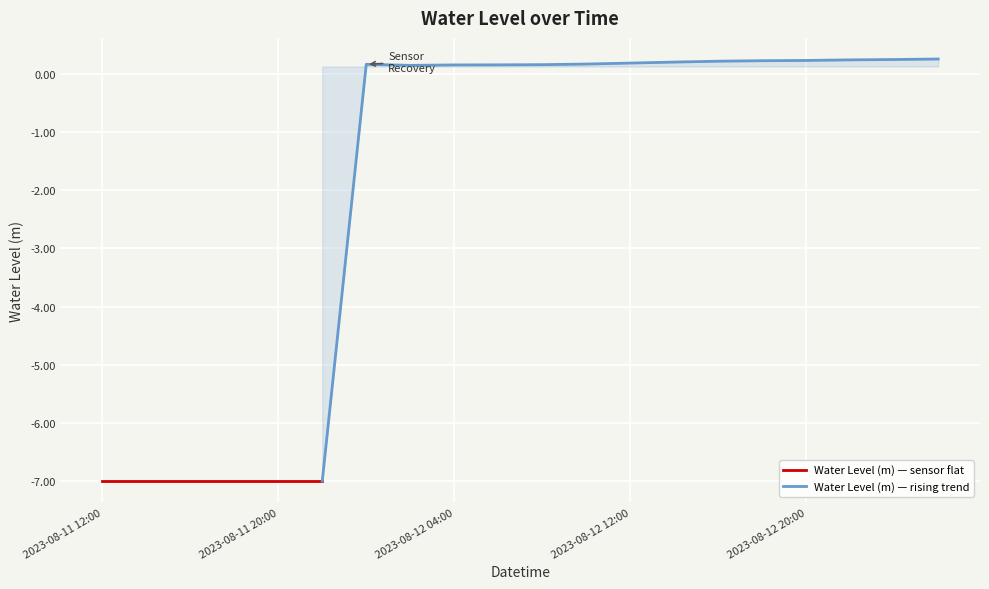

Is it true that the value at 2023-08-12 12:00 is 0.1?

False